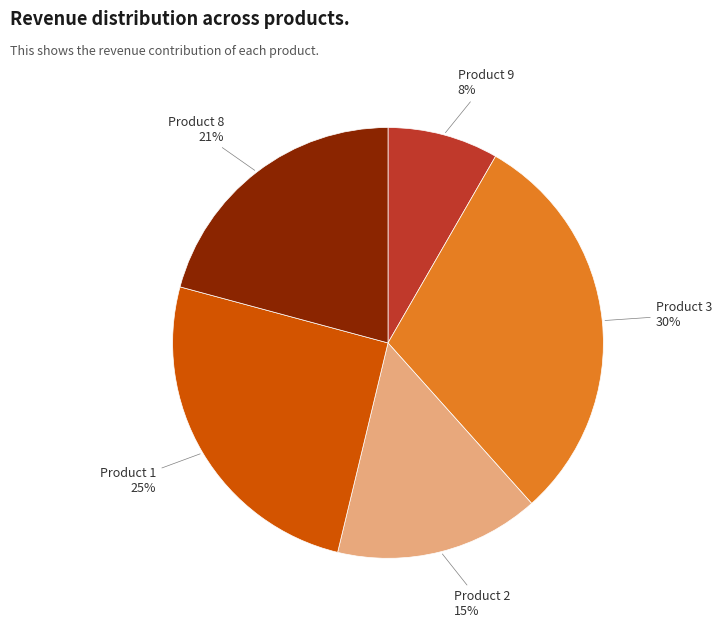

To the nearest percent, what is the difference between the largest and smallest slice percentages?

22%